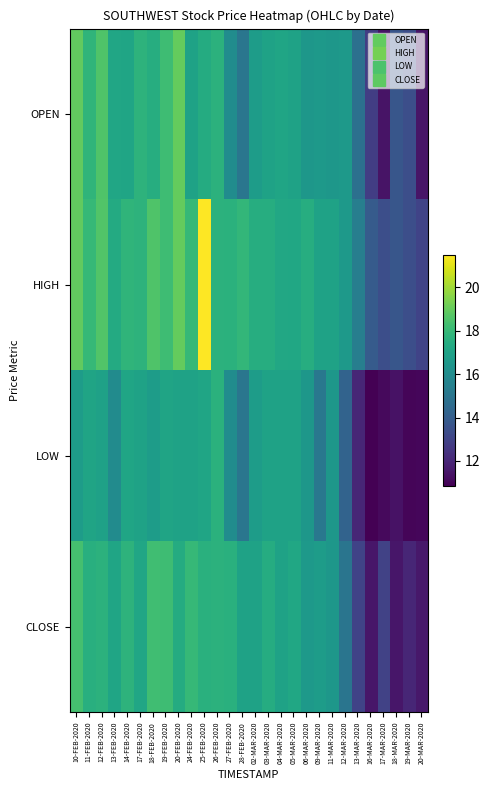

Reading right to left, extract all data points from this chart.

OPEN: 20-MAR-2020=11.4	19-MAR-2020=13.4	18-MAR-2020=13.7	17-MAR-2020=11.4	16-MAR-2020=12.8	13-MAR-2020=14.8	12-MAR-2020=16.6	11-MAR-2020=16.5	09-MAR-2020=16.6	06-MAR-2020=16.5	05-MAR-2020=17.0	04-MAR-2020=17.1	03-MAR-2020=17.0	02-MAR-2020=16.8	28-FEB-2020=15.1	27-FEB-2020=16.1	26-FEB-2020=17.7	25-FEB-2020=17.4	24-FEB-2020=17.0	20-FEB-2020=19.0	19-FEB-2020=18.2	18-FEB-2020=17.5	17-FEB-2020=17.8	14-FEB-2020=17.1	13-FEB-2020=17.1	12-FEB-2020=18.6	11-FEB-2020=17.8	10-FEB-2020=18.9
HIGH: 20-MAR-2020=13.0	19-MAR-2020=13.4	18-MAR-2020=13.7	17-MAR-2020=13.4	16-MAR-2020=13.9	13-MAR-2020=15.4	12-MAR-2020=16.6	11-MAR-2020=17.0	09-MAR-2020=17.0	06-MAR-2020=17.5	05-MAR-2020=17.2	04-MAR-2020=17.2	03-MAR-2020=17.5	02-MAR-2020=17.5	28-FEB-2020=17.9	27-FEB-2020=17.6	26-FEB-2020=17.7	25-FEB-2020=21.5	24-FEB-2020=18.0	20-FEB-2020=19.0	19-FEB-2020=18.2	18-FEB-2020=18.6	17-FEB-2020=17.8	14-FEB-2020=17.8	13-FEB-2020=17.4	12-FEB-2020=18.6	11-FEB-2020=18.0	10-FEB-2020=18.9
LOW: 20-MAR-2020=11.1	19-MAR-2020=11.0	18-MAR-2020=11.3	17-MAR-2020=11.1	16-MAR-2020=10.8	13-MAR-2020=12.0	12-MAR-2020=14.2	11-MAR-2020=16.5	09-MAR-2020=15.1	06-MAR-2020=16.5	05-MAR-2020=17.0	04-MAR-2020=17.0	03-MAR-2020=17.0	02-MAR-2020=16.8	28-FEB-2020=15.1	27-FEB-2020=16.1	26-FEB-2020=17.6	25-FEB-2020=17.1	24-FEB-2020=17.0	20-FEB-2020=17.0	19-FEB-2020=17.1	18-FEB-2020=16.8	17-FEB-2020=17.0	14-FEB-2020=17.1	13-FEB-2020=16.0	12-FEB-2020=16.9	11-FEB-2020=17.1	10-FEB-2020=16.8
CLOSE: 20-MAR-2020=11.6	19-MAR-2020=12.0	18-MAR-2020=11.5	17-MAR-2020=12.9	16-MAR-2020=11.5	13-MAR-2020=13.0	12-MAR-2020=15.0	11-MAR-2020=16.5	09-MAR-2020=16.8	06-MAR-2020=16.6	05-MAR-2020=17.2	04-MAR-2020=17.0	03-MAR-2020=17.4	02-MAR-2020=17.0	28-FEB-2020=17.0	27-FEB-2020=17.6	26-FEB-2020=17.7	25-FEB-2020=17.6	24-FEB-2020=18.0	20-FEB-2020=17.4	19-FEB-2020=18.2	18-FEB-2020=18.2	17-FEB-2020=17.1	14-FEB-2020=17.8	13-FEB-2020=17.1	12-FEB-2020=17.7	11-FEB-2020=17.6	10-FEB-2020=18.4